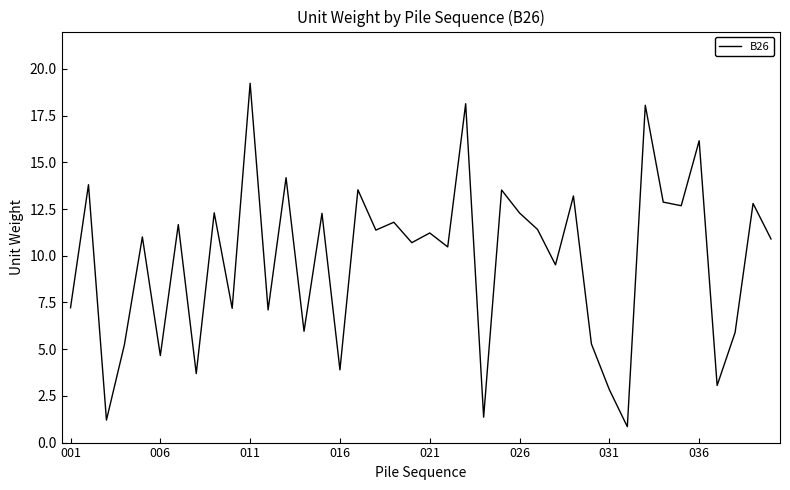

What is the minimum value shown in the chart?

0.9